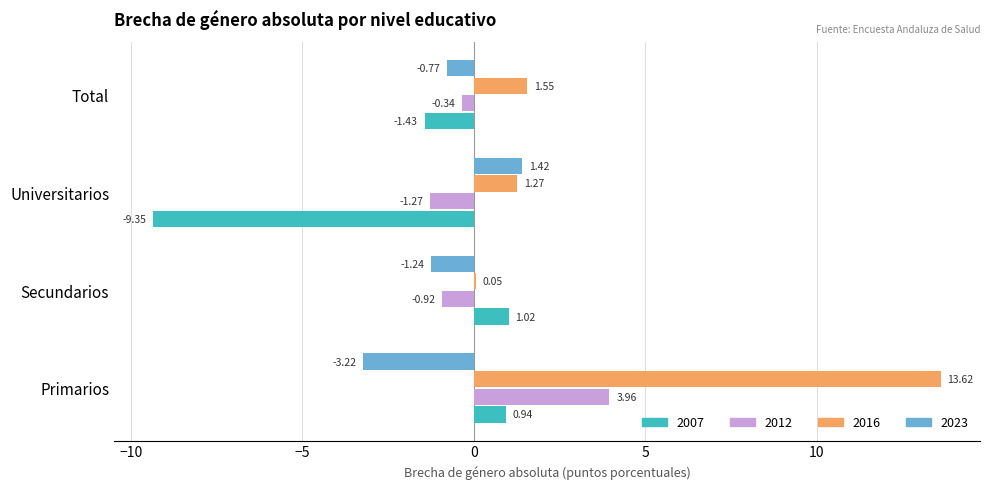

What is the total value across all series at Universitarios?

-7.9